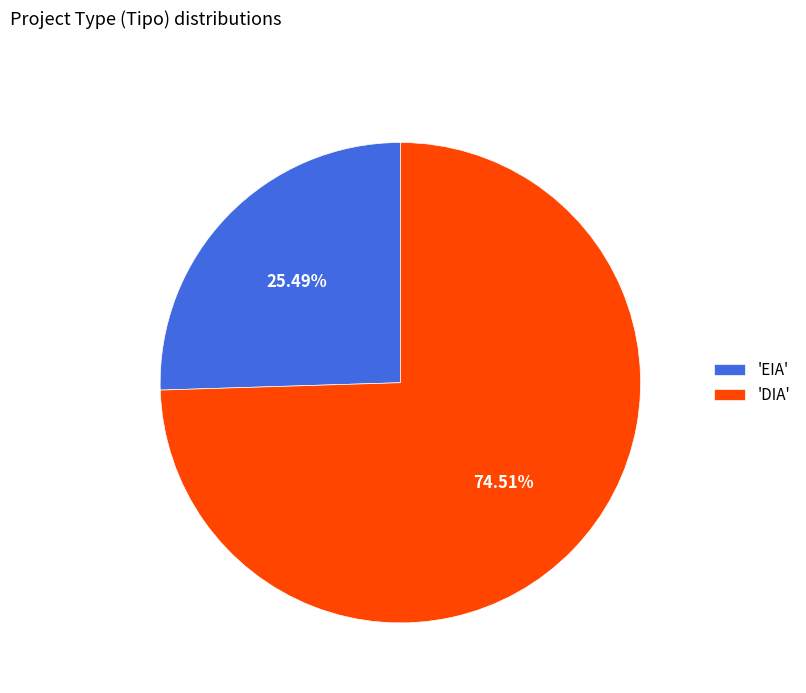

How many slices are in this pie chart?

2